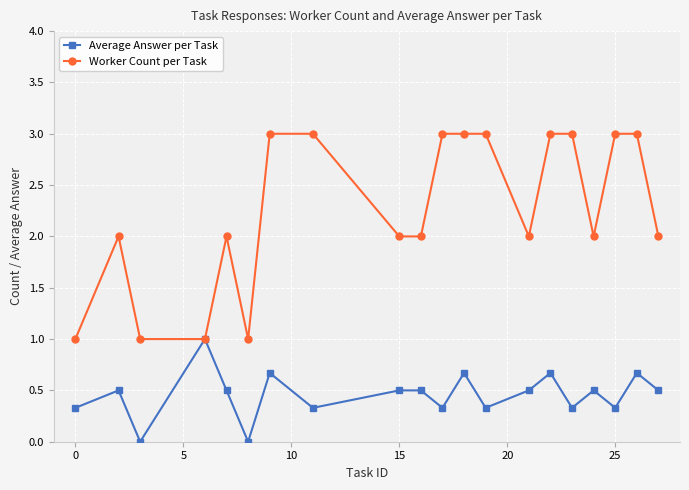

Which series has the widest spread of values?

Worker Count per Task